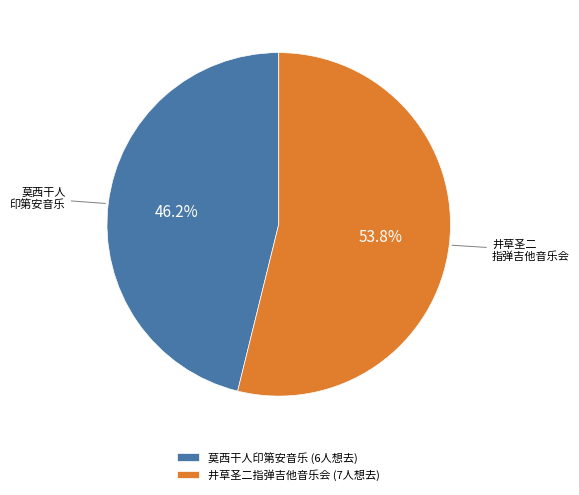

How many slices are in this pie chart?

2